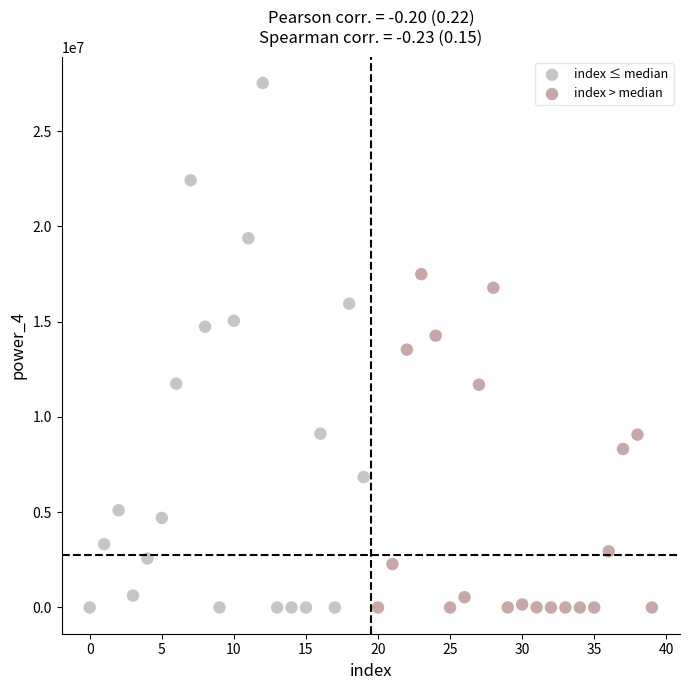

Which series has the largest Y range (max minus min)?

index ≤ median